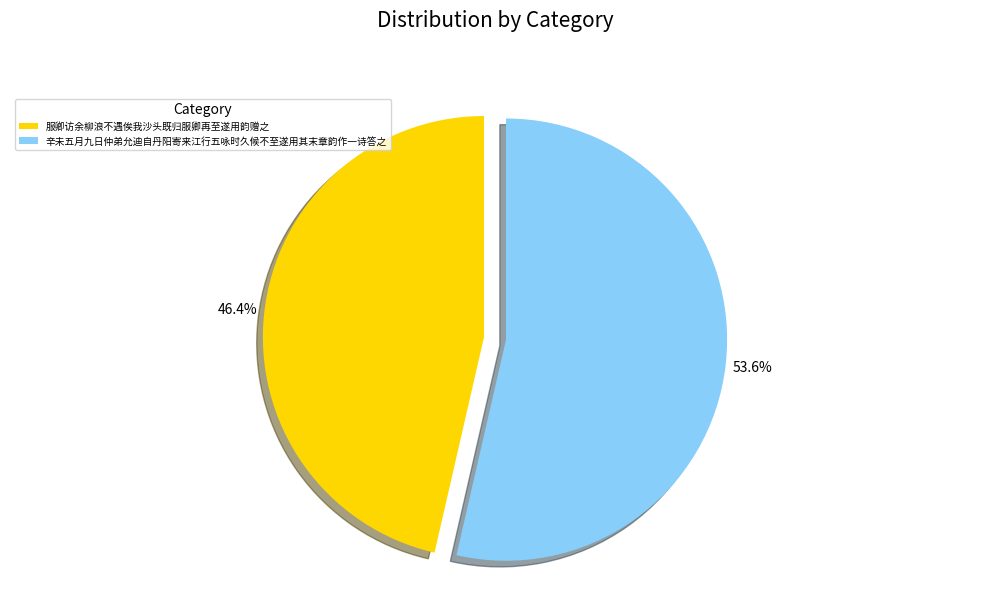

To the nearest percent, what portion does 辛未五月九日仲弟允迪自丹阳寄来江行五咏时久候不至遂用其末章韵作一诗答之 represent?

54%